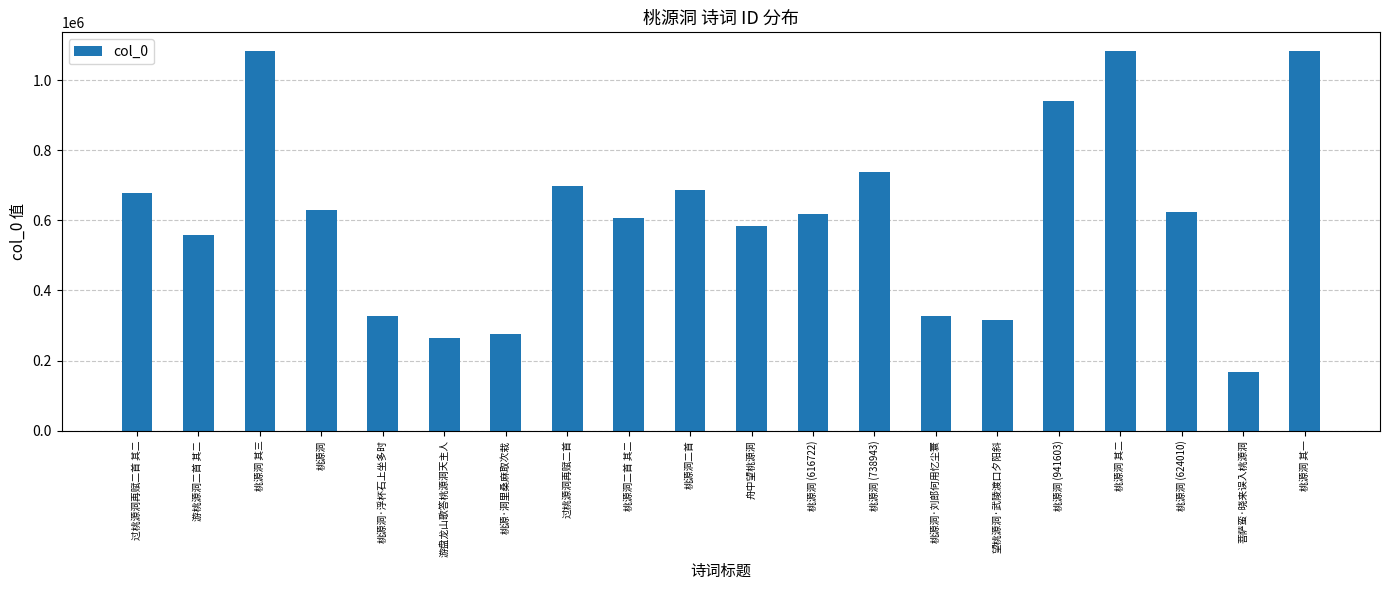

How many bars are there in total?

20